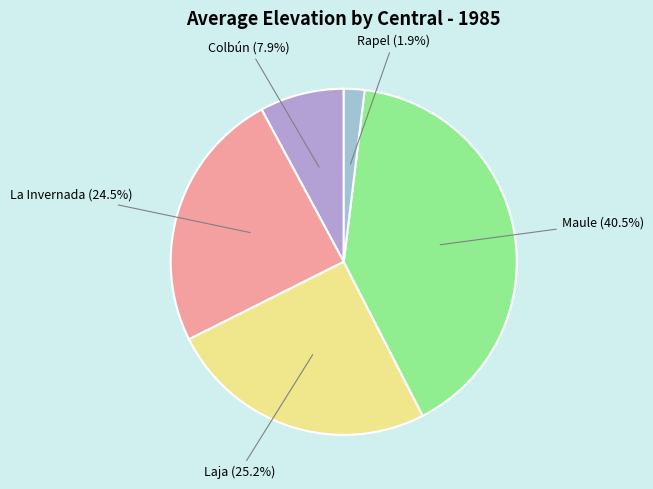

Is there any slice that represents more than half of the pie?

No